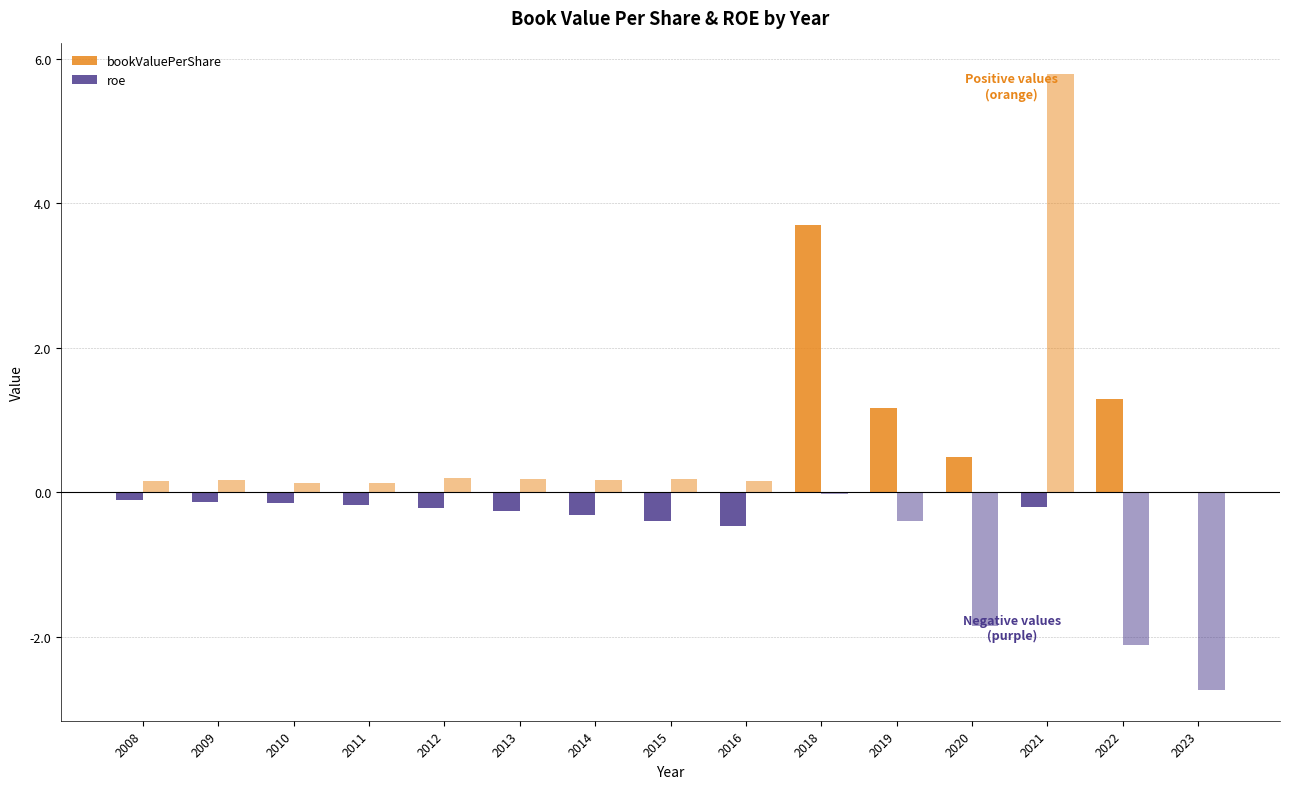

What is the difference between the highest and lowest values at 2020?

2.3